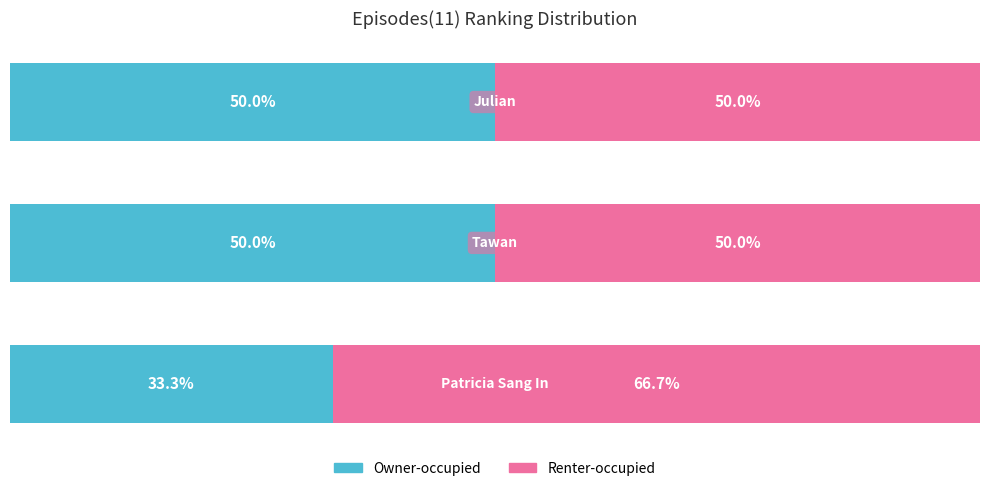

What are all the series names shown in the legend?

Owner-occupied, Renter-occupied